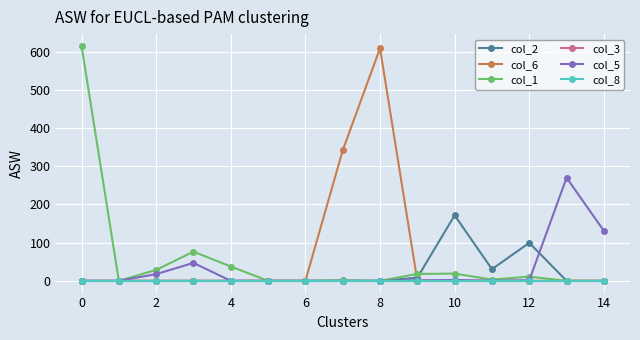

Is this an area chart (filled region under the line)?

No